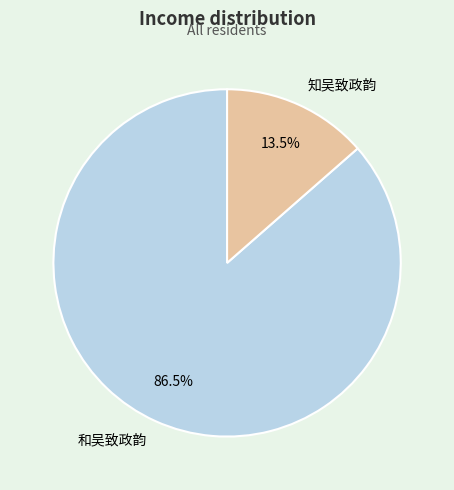

Which slice represents more than half of the pie?

和吴致政韵